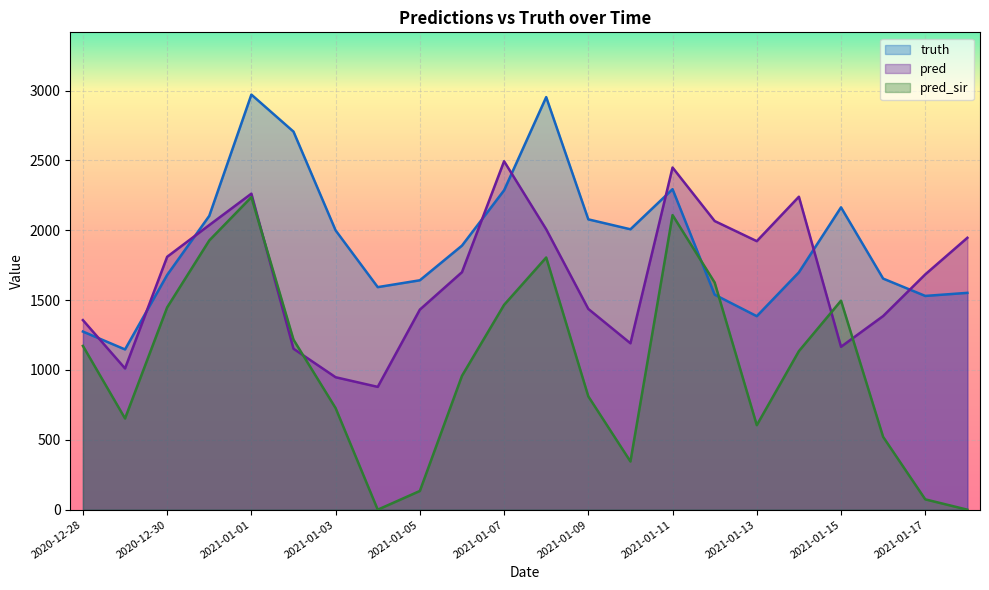

Which series changed the most between 2020-12-29 and 2021-01-15?

truth